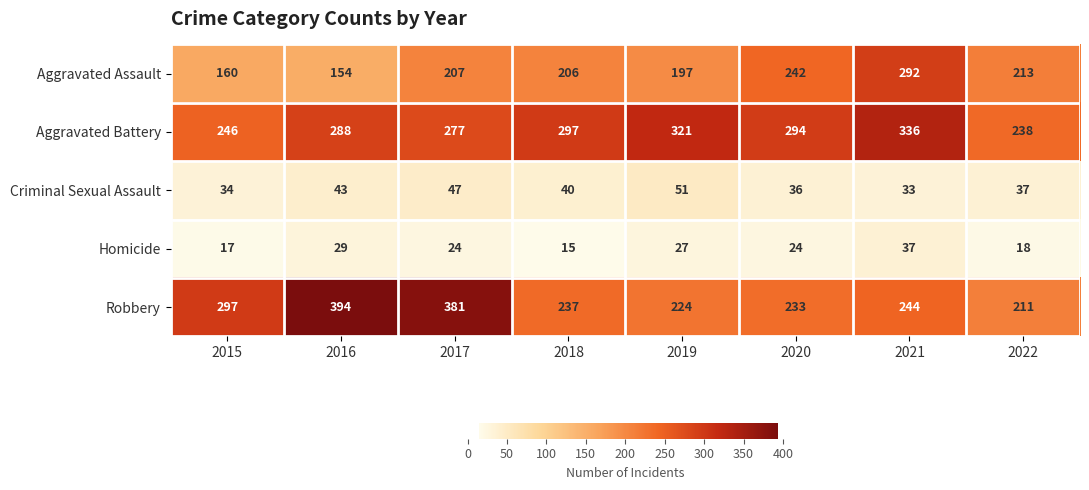

Which label corresponds to the smallest value in the chart?

2018